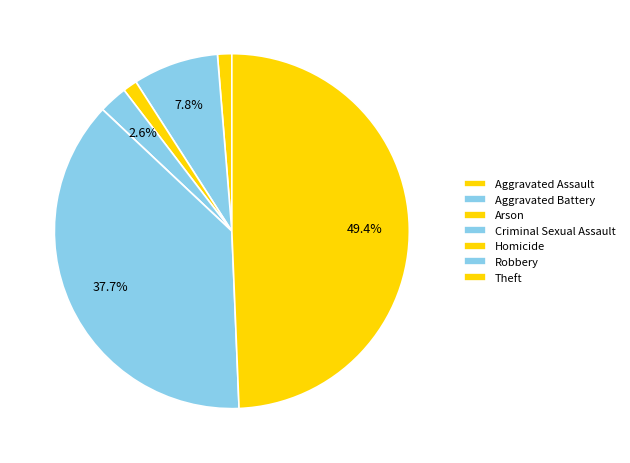

How much of the chart is everything except Criminal Sexual Assault?

97.4%